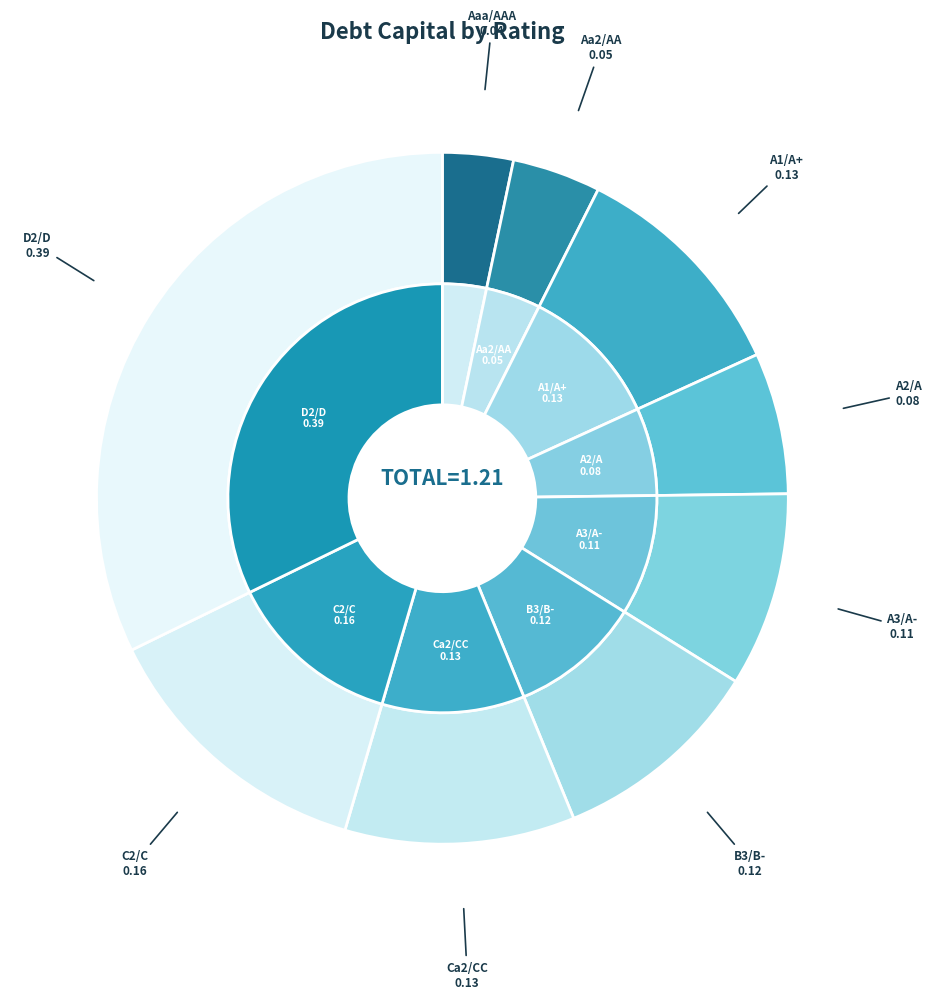

To the nearest percent, what is the average slice percentage?

11%